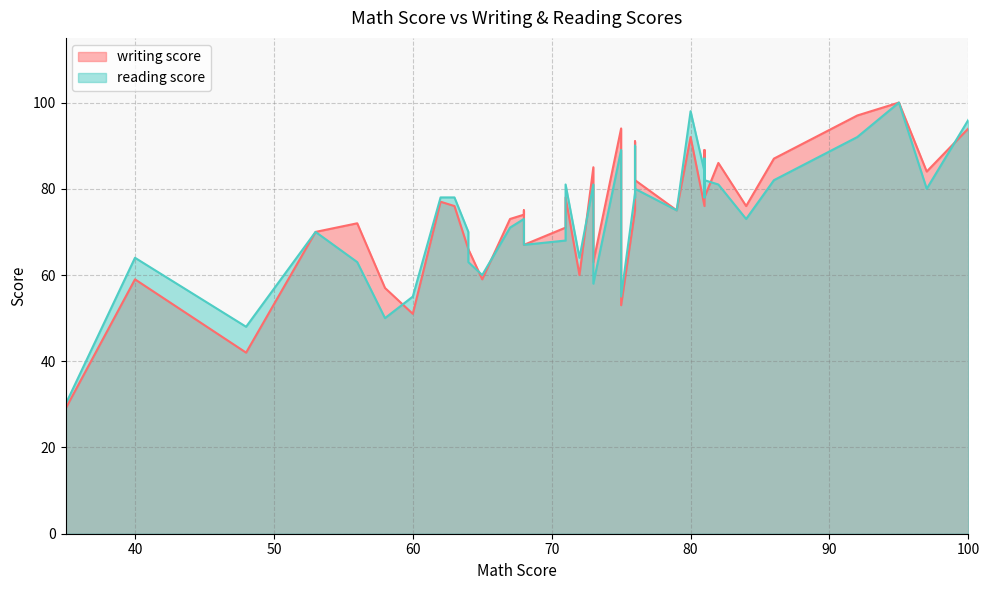

At which category does reading score reach its first local peak?

1